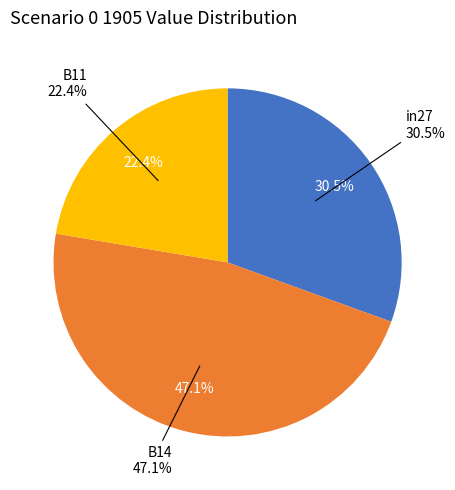

What percentage is NOT represented by B11?

77.6%